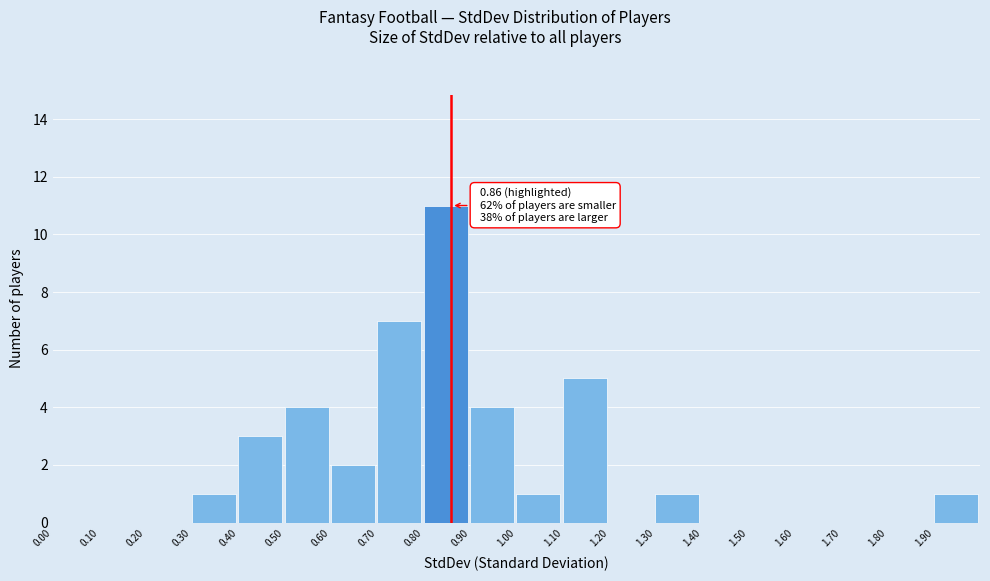

Over which range of the x-axis is the bar tallest?

0.8 to 0.9